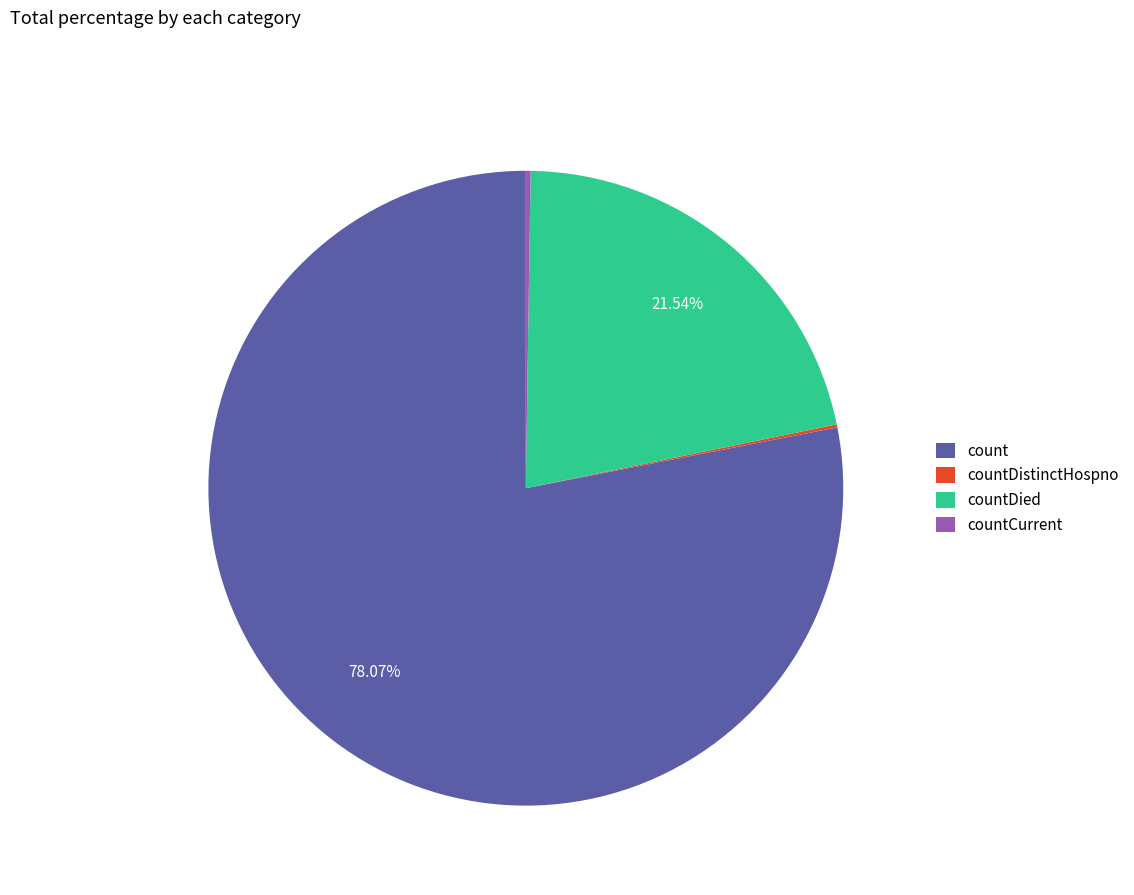

To the nearest percent, what is the average slice percentage?

25%